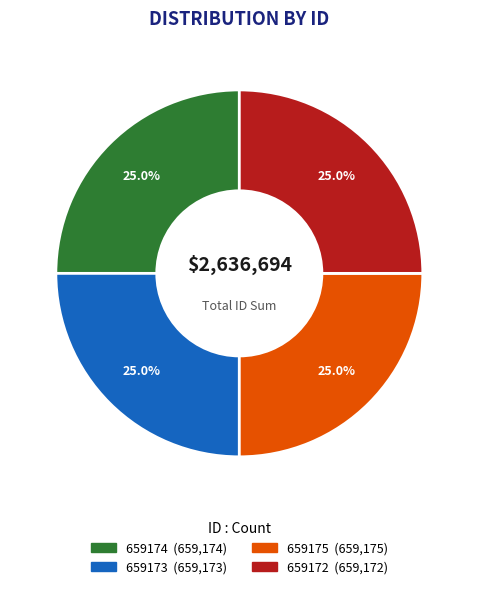

What percentage do 659172 and 659173 together represent?

50.0%